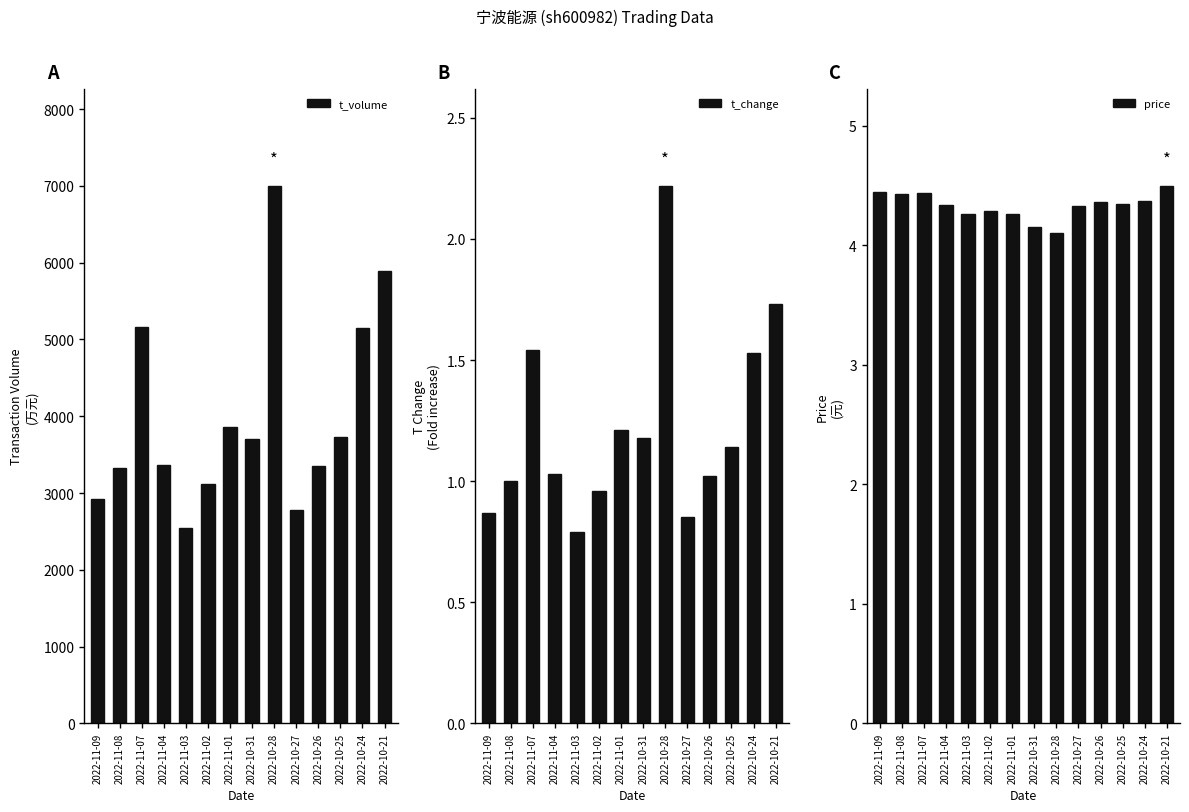

Is it true that t_change equals 1.3 at 2022-11-09?

False